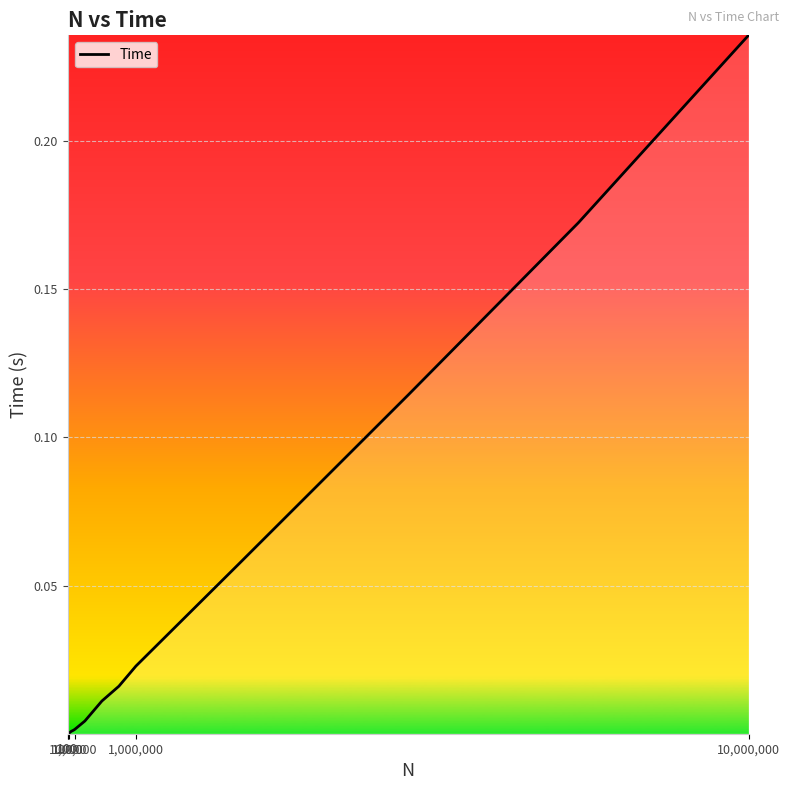

Which label corresponds to the smallest value in the chart?

100